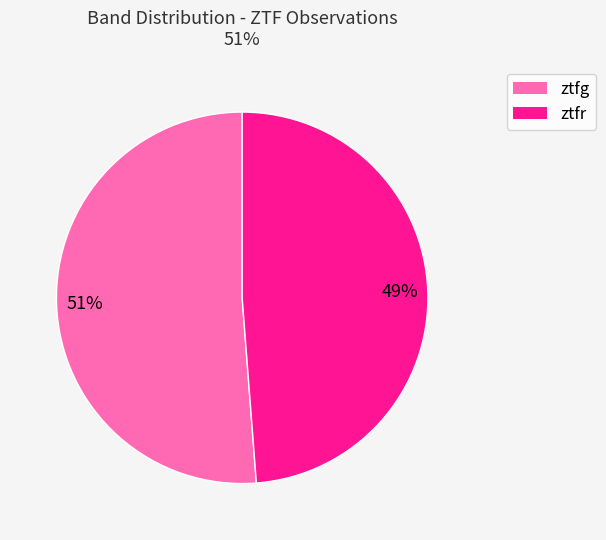

How many slices are in this pie chart?

2